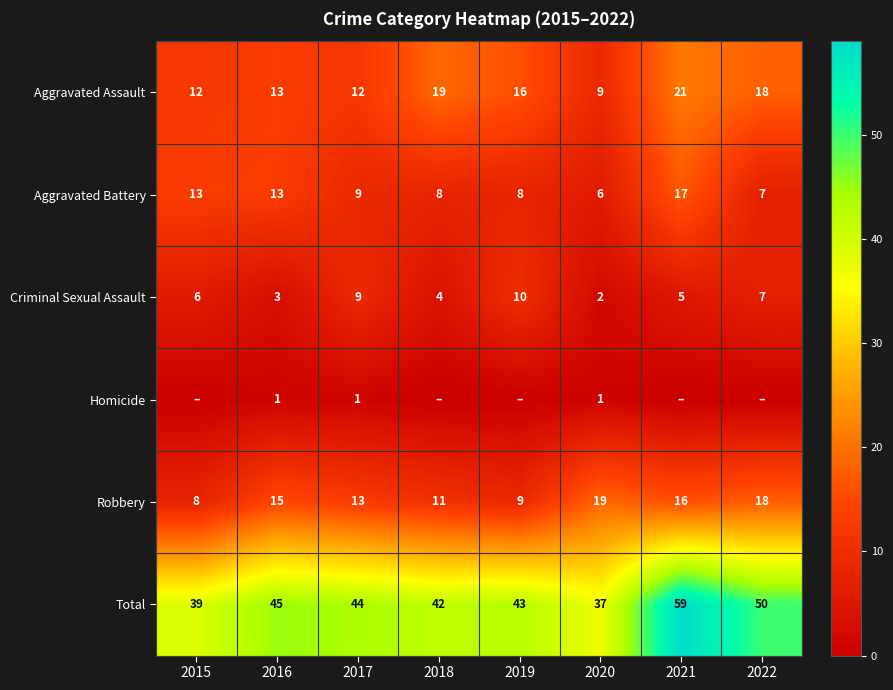

Is it true that Aggravated Battery equals 8 at 2021?

False